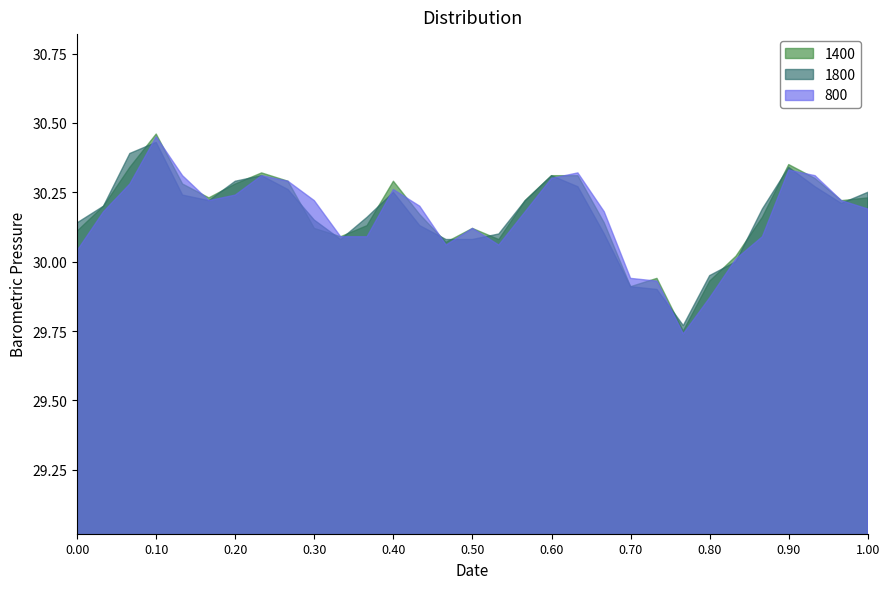

What is the spread (max minus min) of values at 21?

0.1